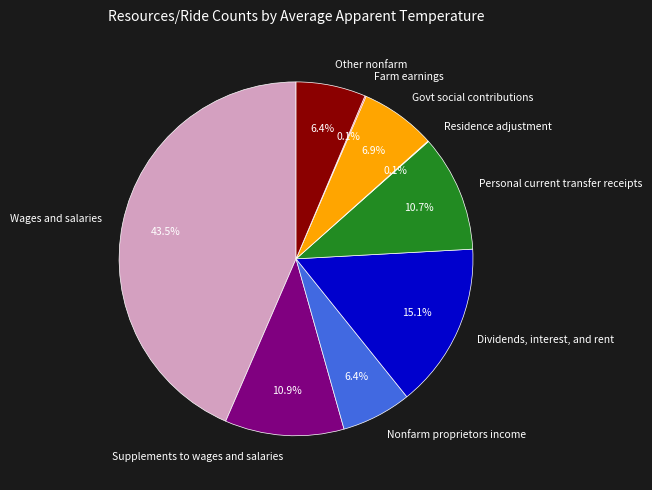

Which category has the biggest portion of the pie?

Wages and salaries